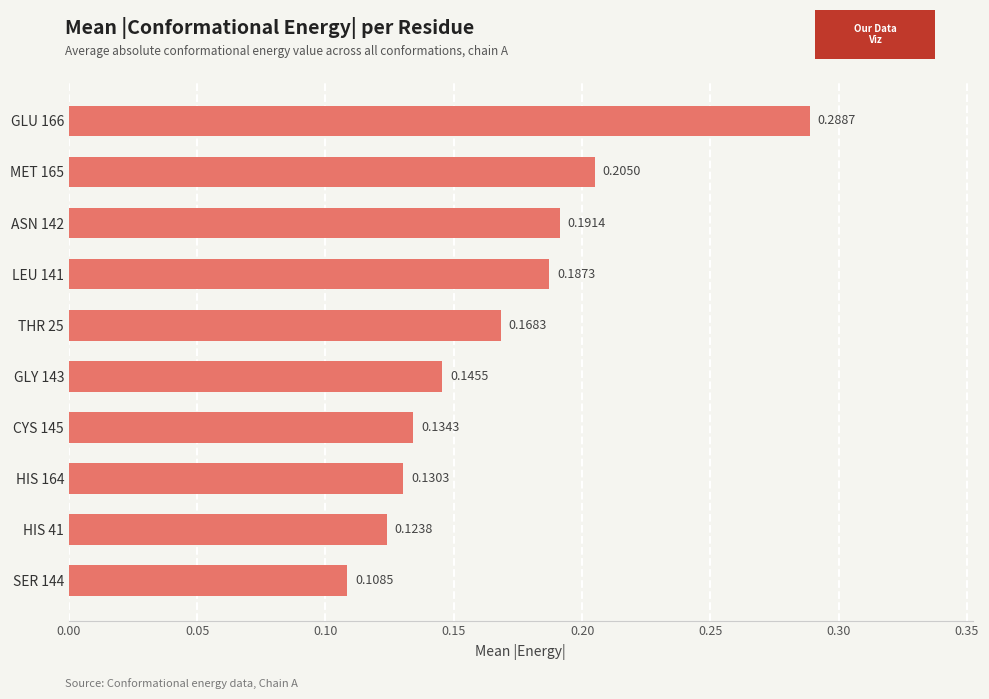

What is the sum of all values?

1.7